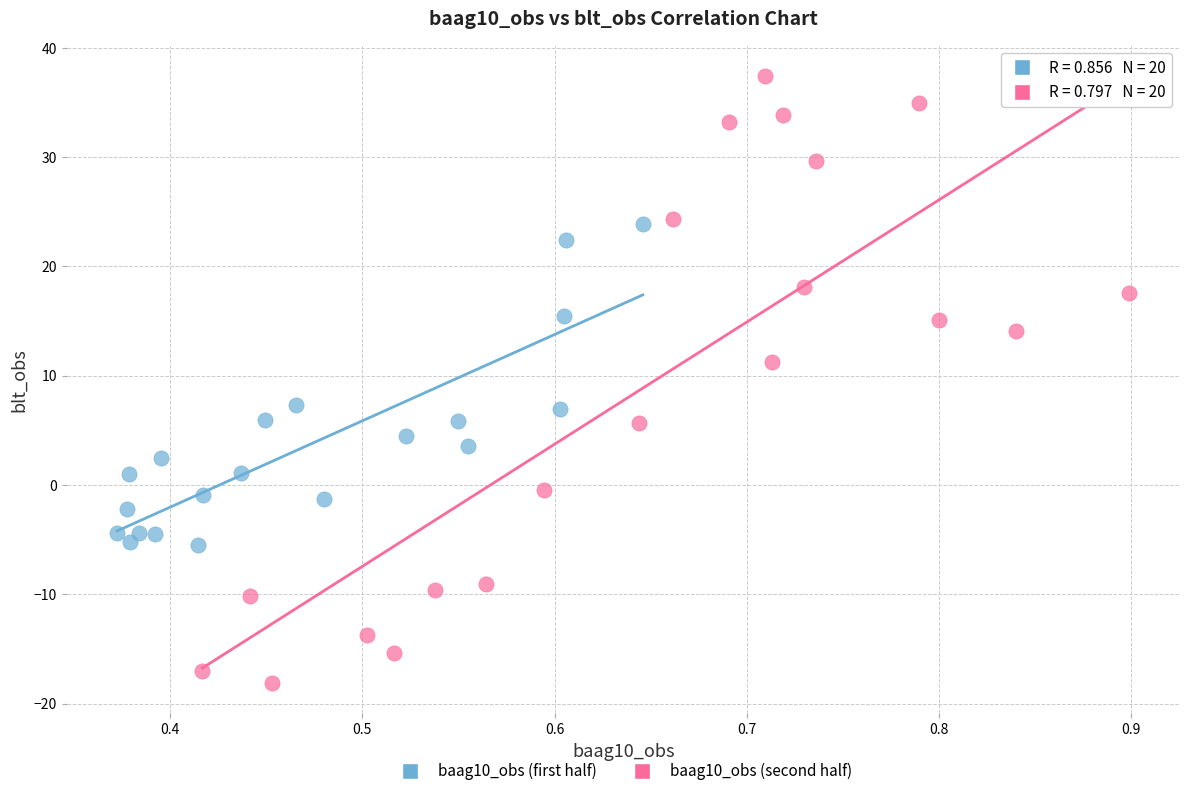

Which series contains the highest Y value?

baag10_obs (second half)